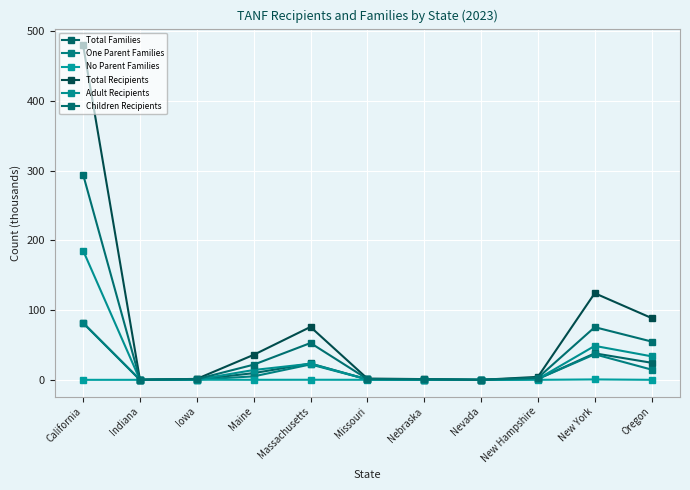

What is the label of the 6th point from the left?

Missouri